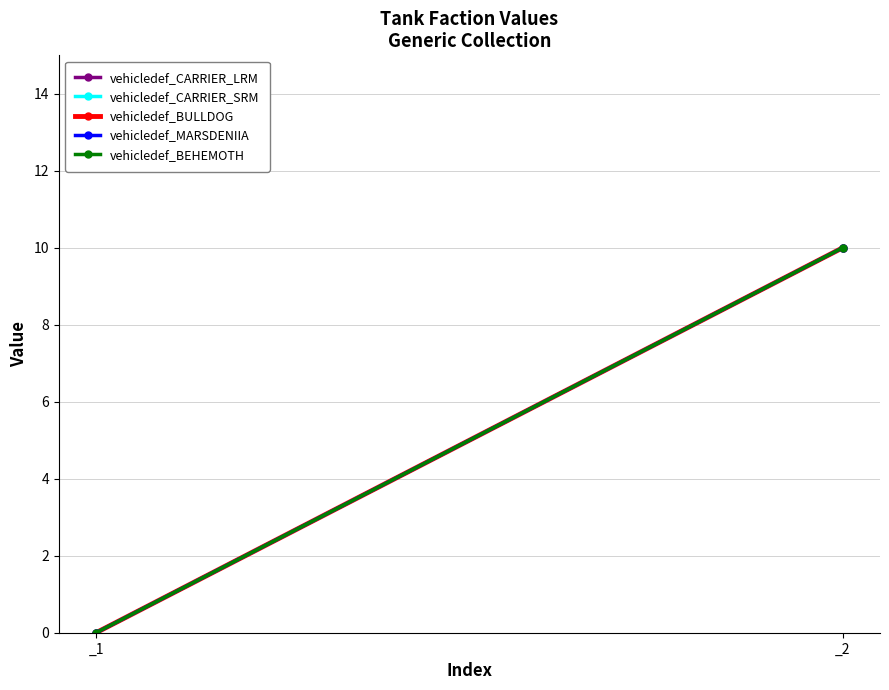

What is the difference between the vehicledef_BULLDOG values at _1 and _2?

10